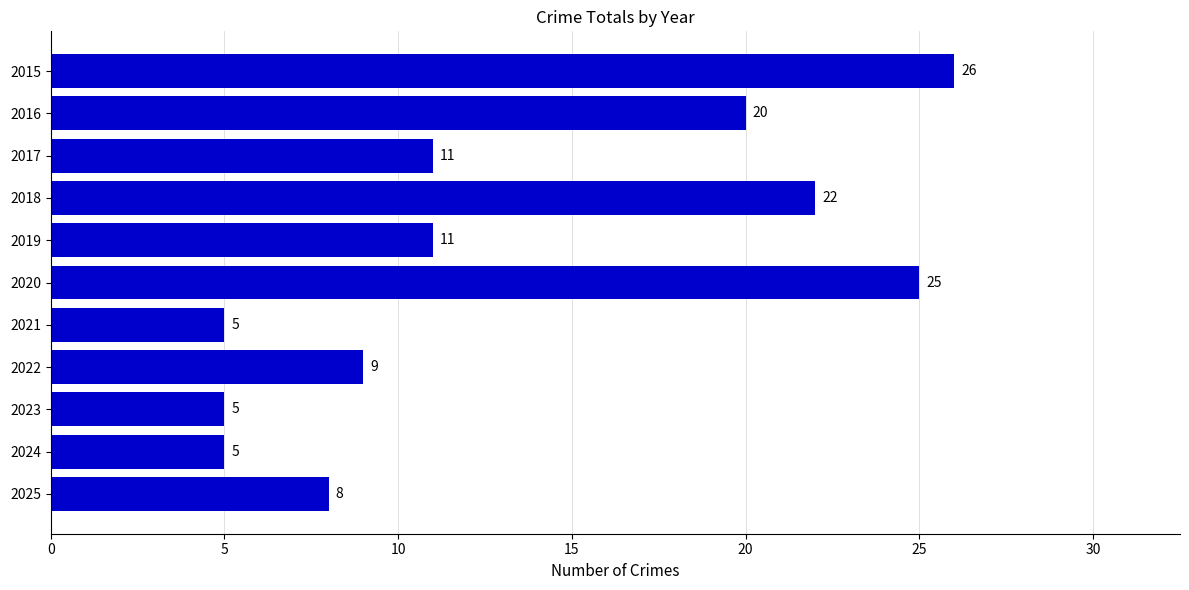

What is the approximate value at 2025?

8